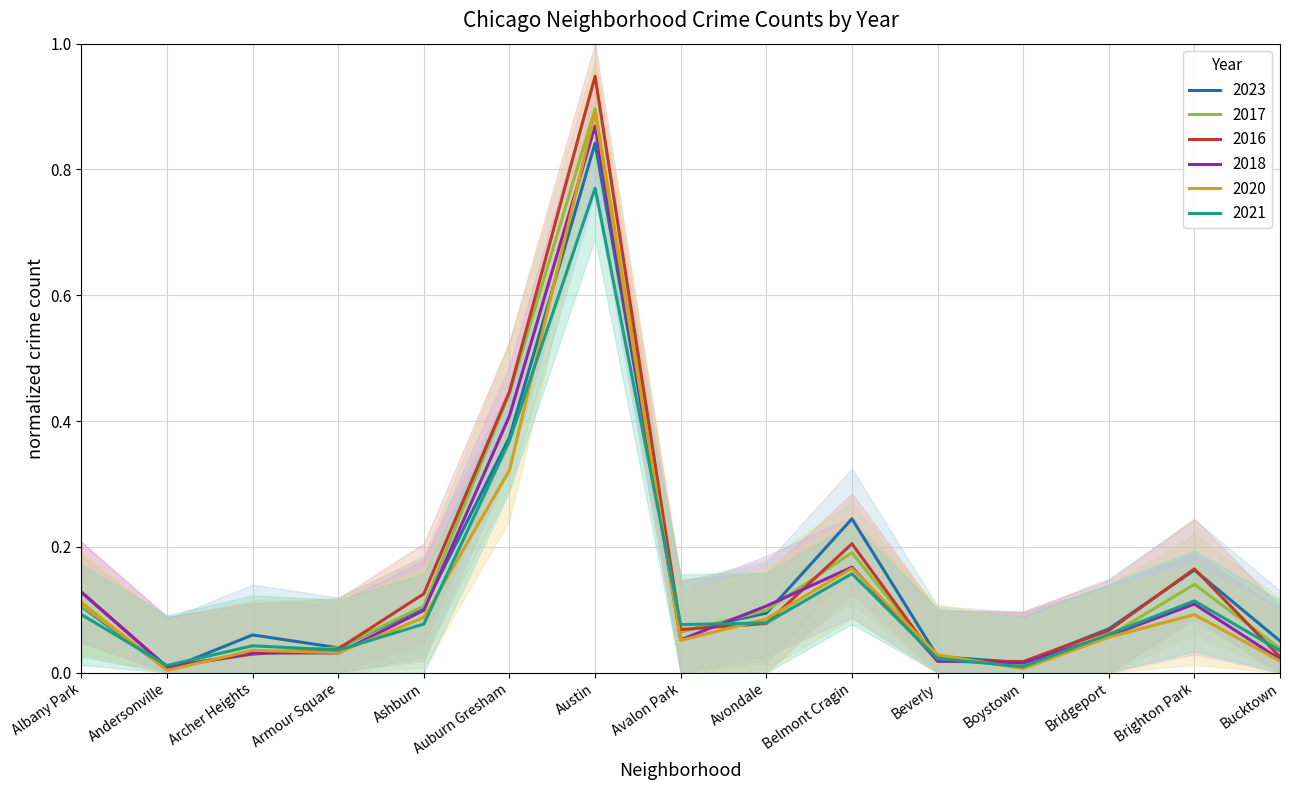

What are all the series names shown in the legend?

2023, 2017, 2016, 2018, 2020, 2021